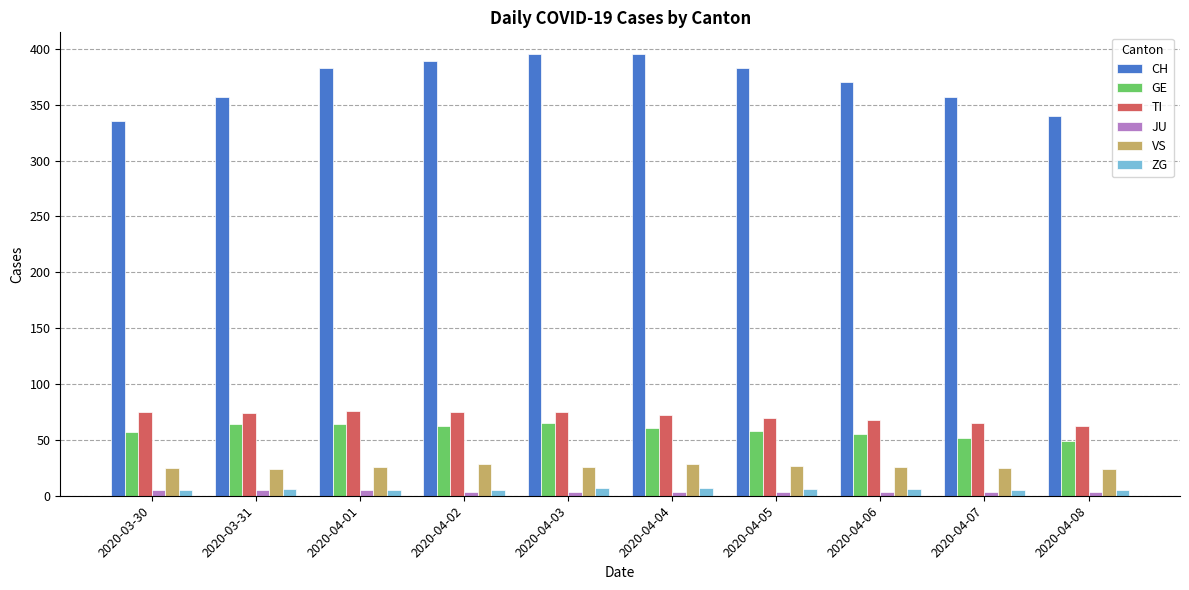

What is the label of the 10th bar from the left?

2020-04-08